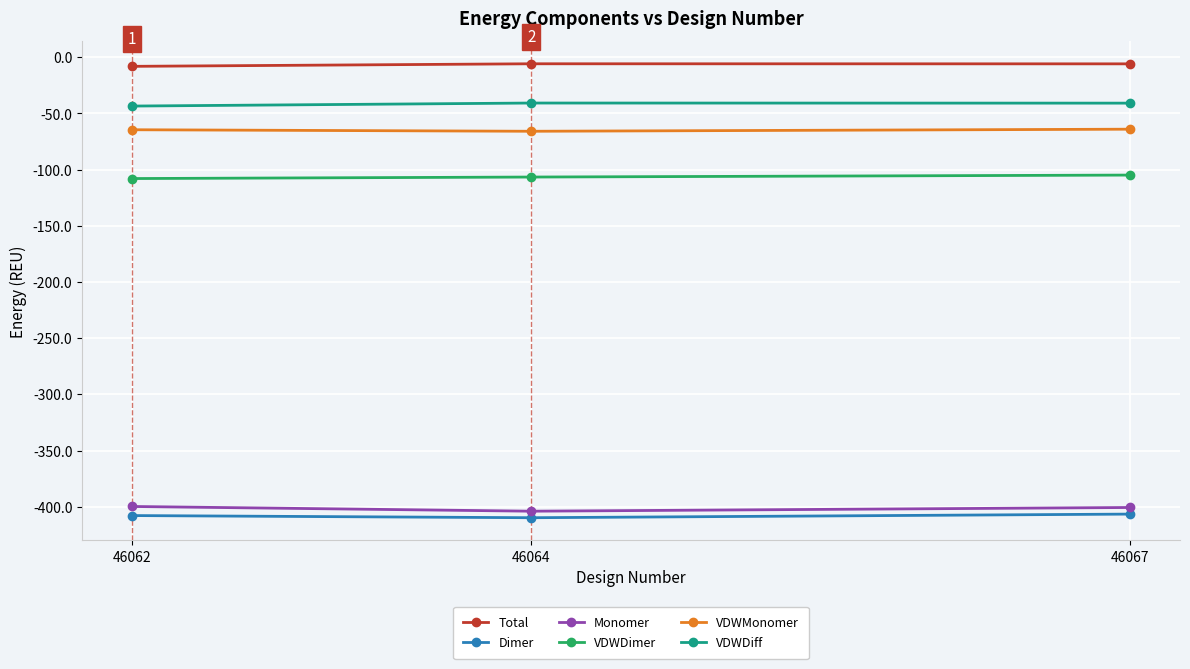

What is the value of the VDWDimer point at the 1st from the left?

-108.0